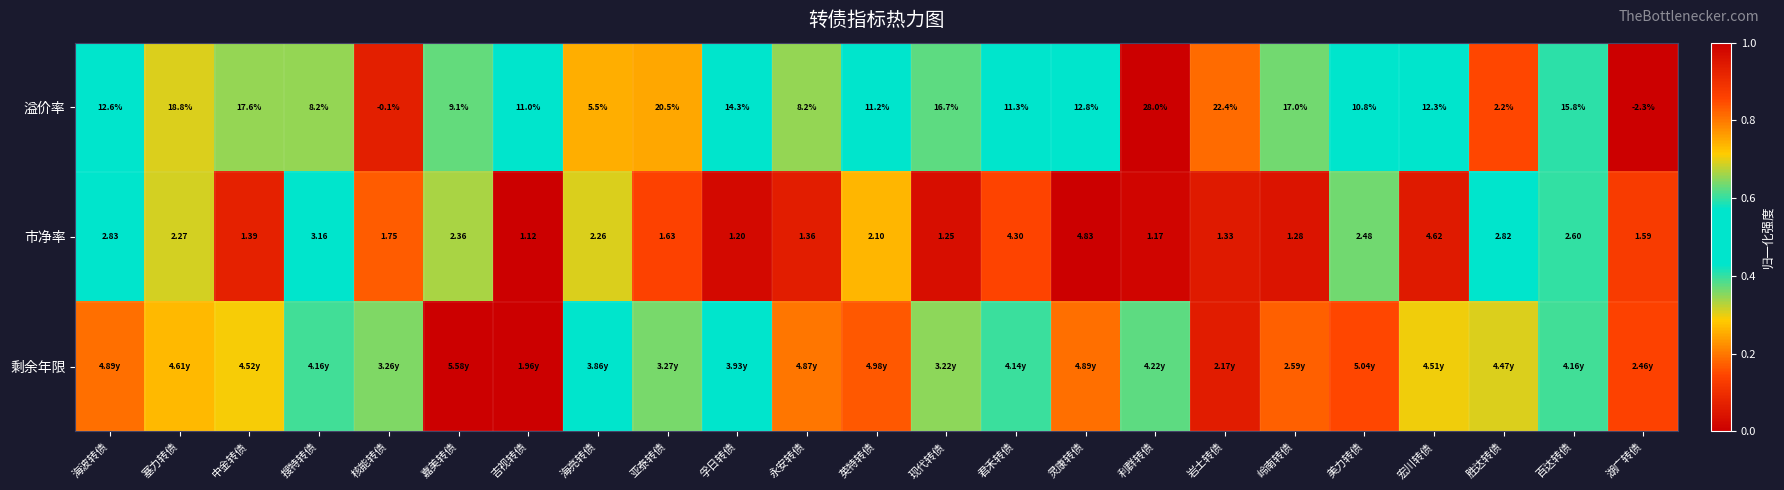

Where does the 市净率 series first go above 2?

海波转债